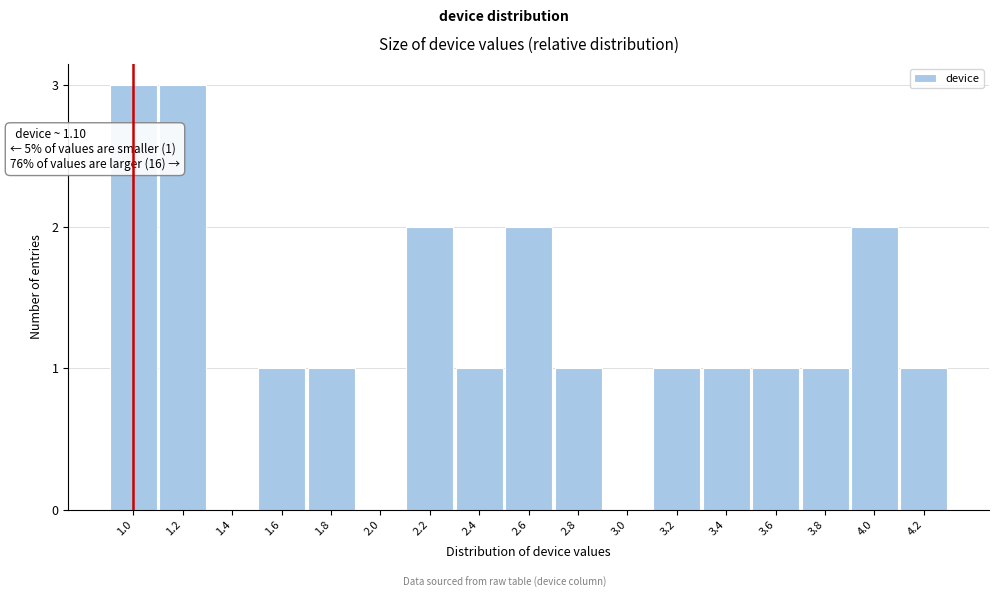

Reading left to right, extract all data points from this chart.

1.0=3	1.2=3	1.4=0	1.6=1	1.8=1	2.0=0	2.2=2	2.4=1	2.6=2	2.8=1	3.0=0	3.2=1	3.4=1	3.6=1	3.8=1	4.0=2	4.2=1